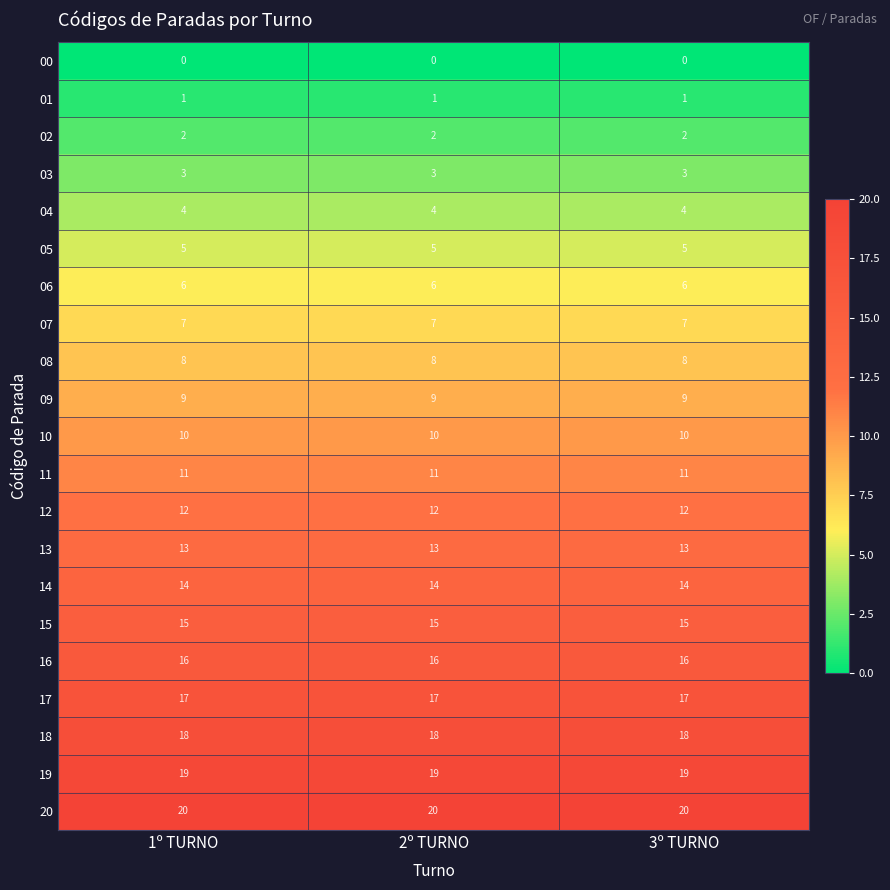

What is the sum of all 13 values?

39